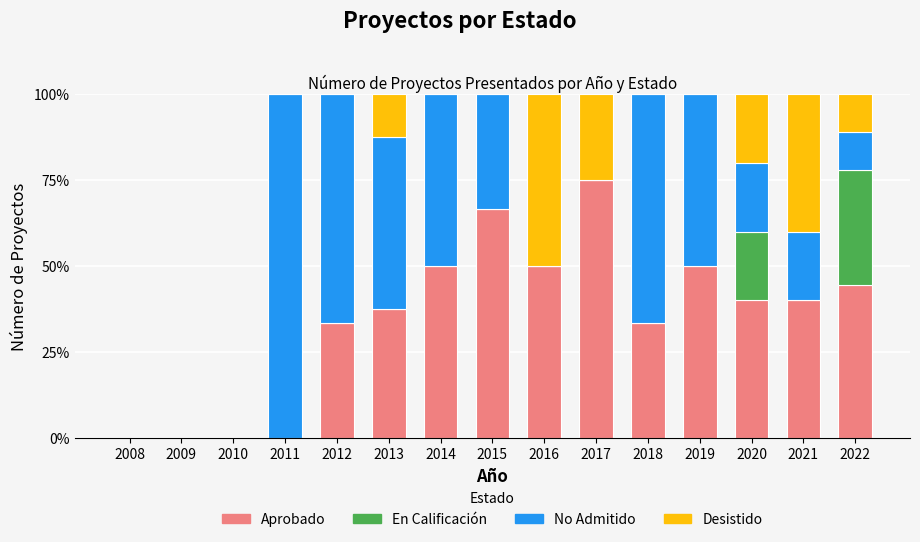

What value does the Aprobado series have at 2015?

66.7